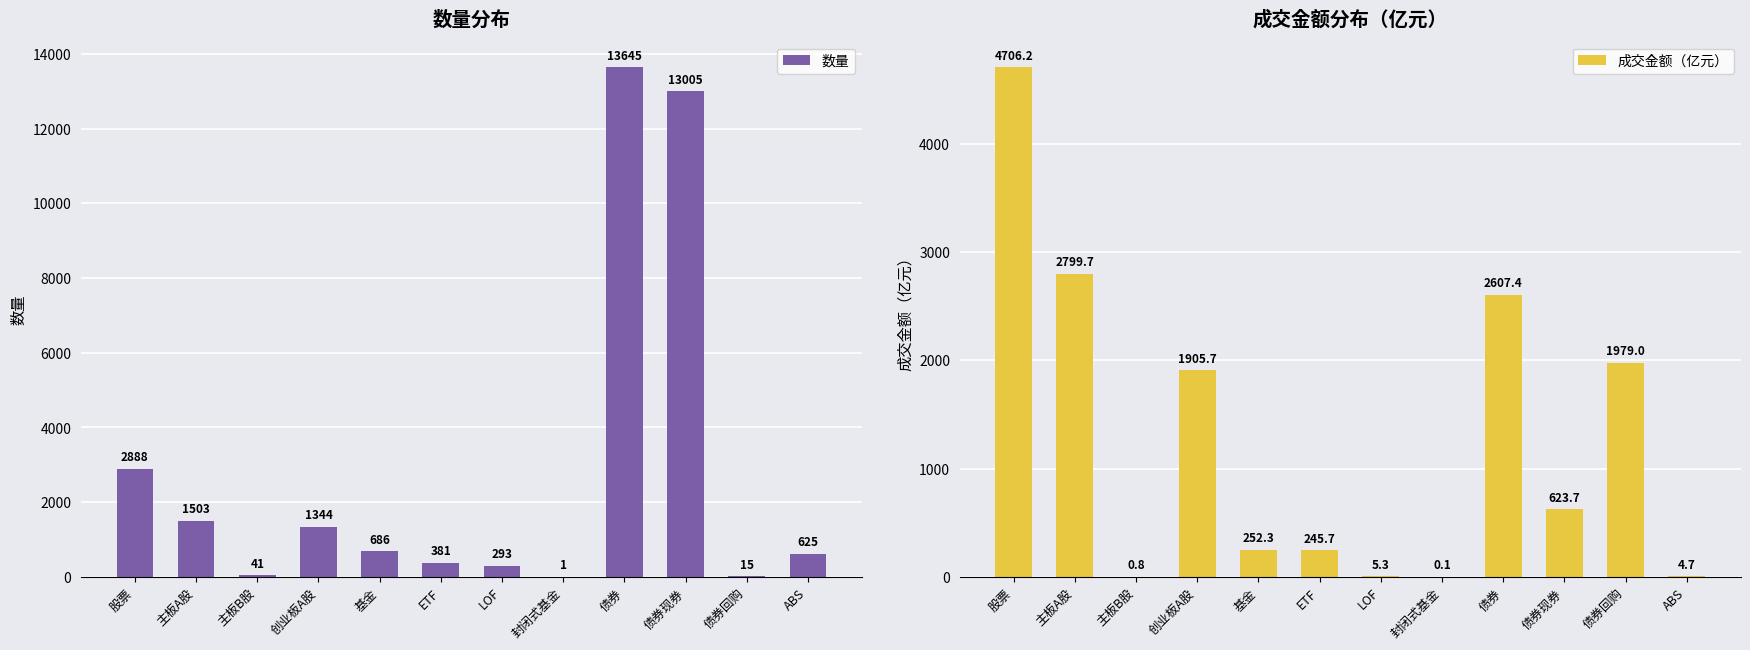

True or false: 数量 has a value of 165.7 at 基金.

False